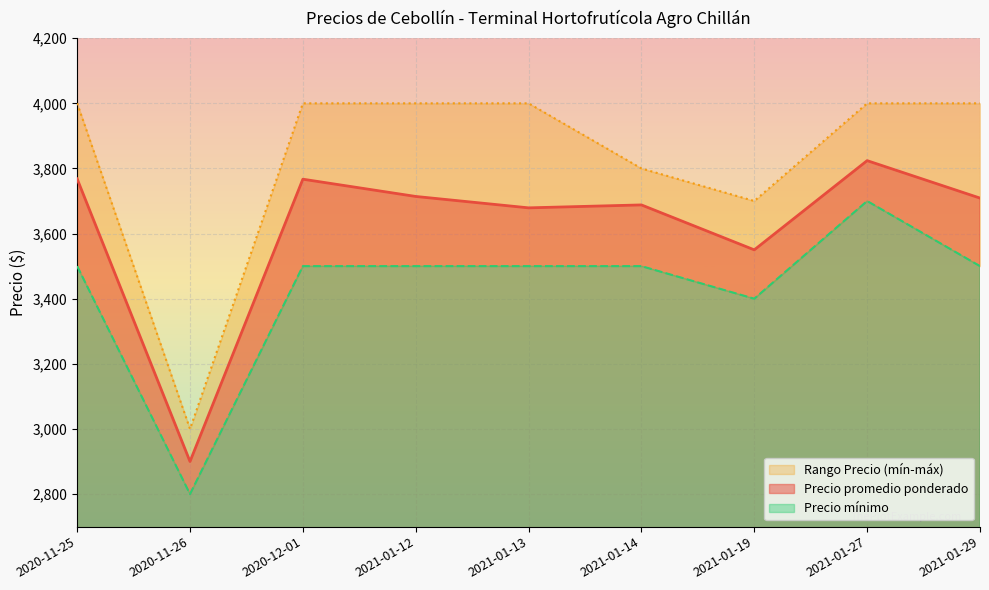

True or false: Precio minimo and Precio maximo cross at least once.

False